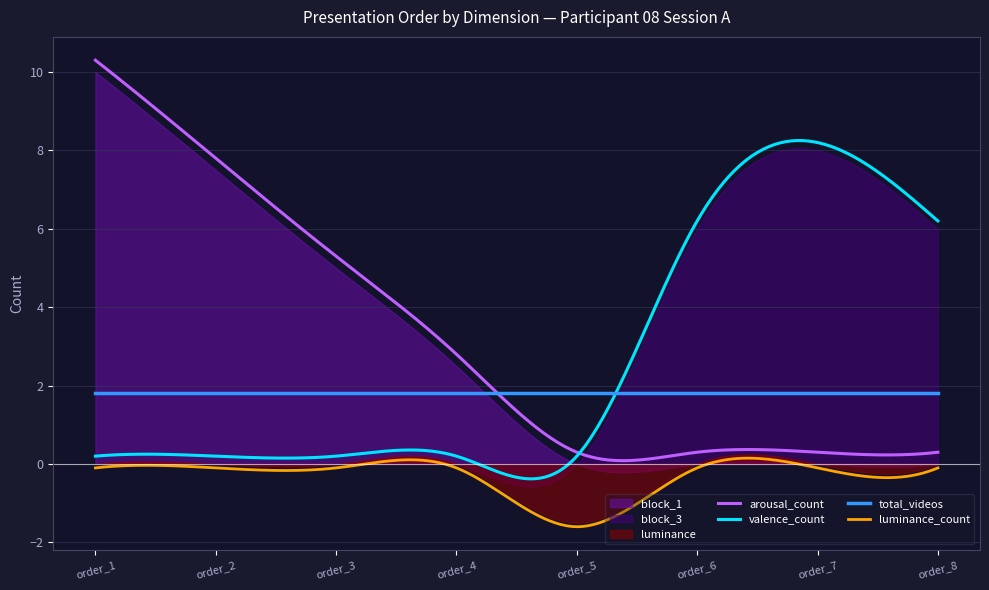

What is the minimum value for luminance_count?

-1.6